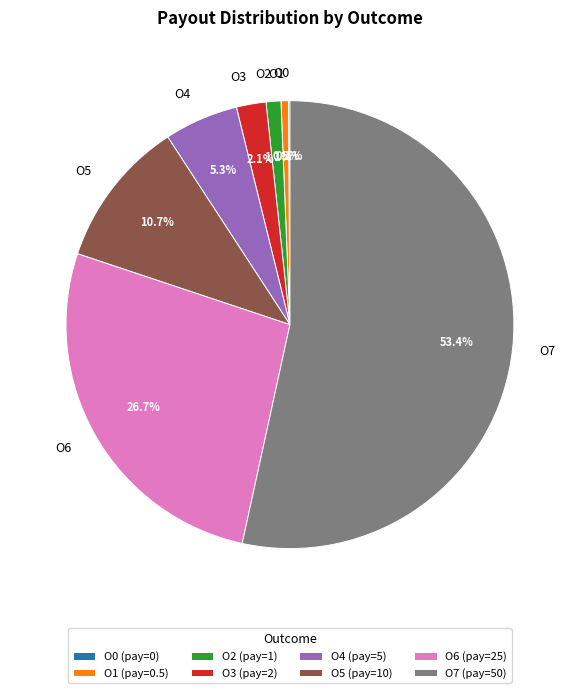

Is it true that O5 is 23% of the pie?

False